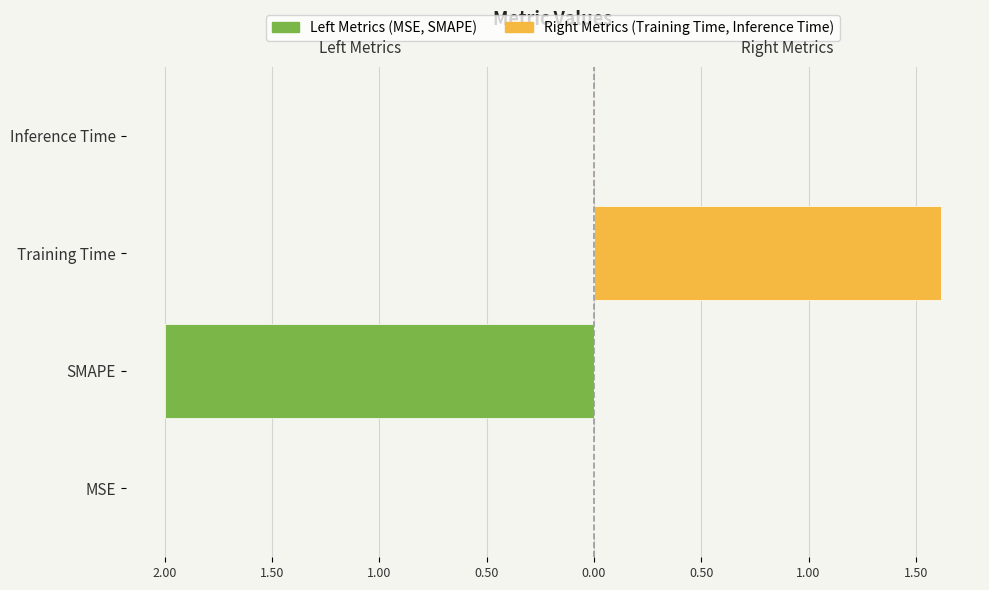

Reading left to right, transcribe all the data shown in this chart.

Left Metrics: -0.0	-2.0	0.0	0.0
Right Metrics: 0.0	0.0	1.6	0.0